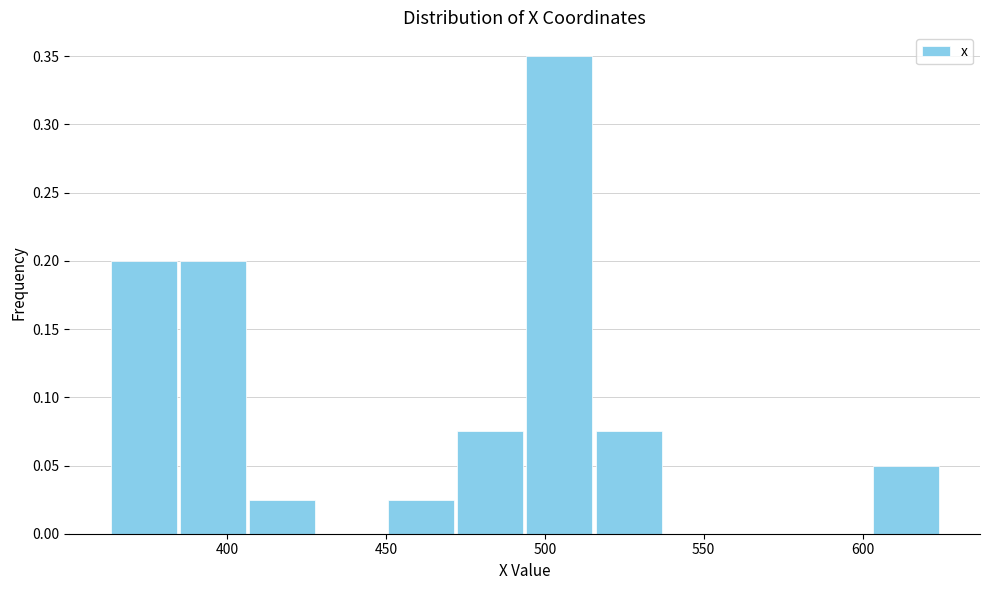

Reading left to right, list every bar in this chart as the range it spans on the x-axis followed by its height. Neither the bar edges nor the heights are printed on the chart, so give them approximately, as read against the axes.

365 to 385: 0.200
385 to 405: 0.200
405 to 430: 0.025
430 to 450: 0
450 to 470: 0.025
470 to 495: 0.075
495 to 515: 0.350
515 to 535: 0.075
535 to 560: 0
560 to 580: 0
580 to 605: 0
605 to 625: 0.050